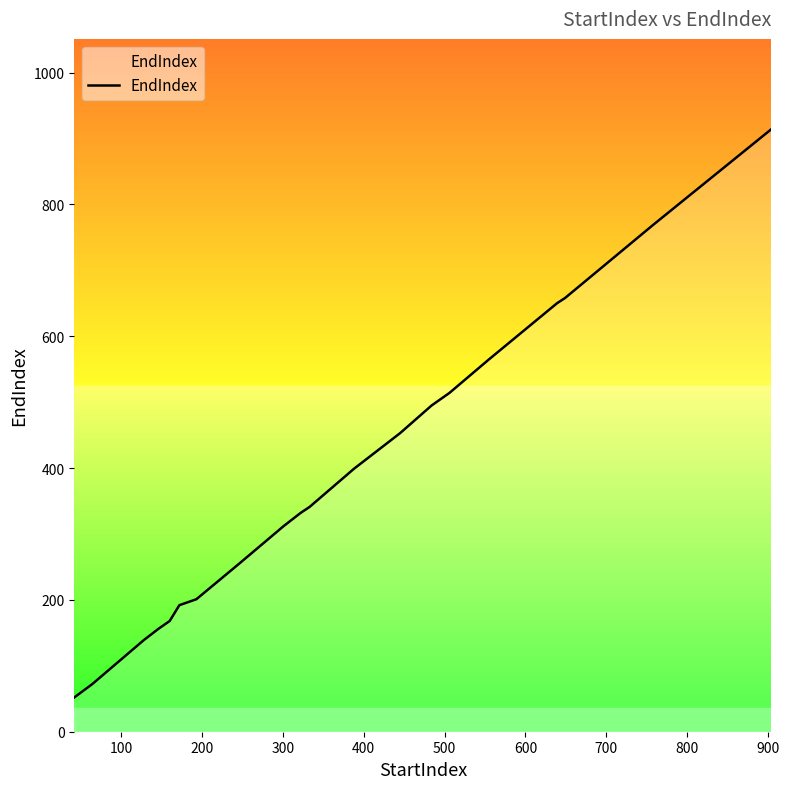

What is the maximum value shown in the chart?

914